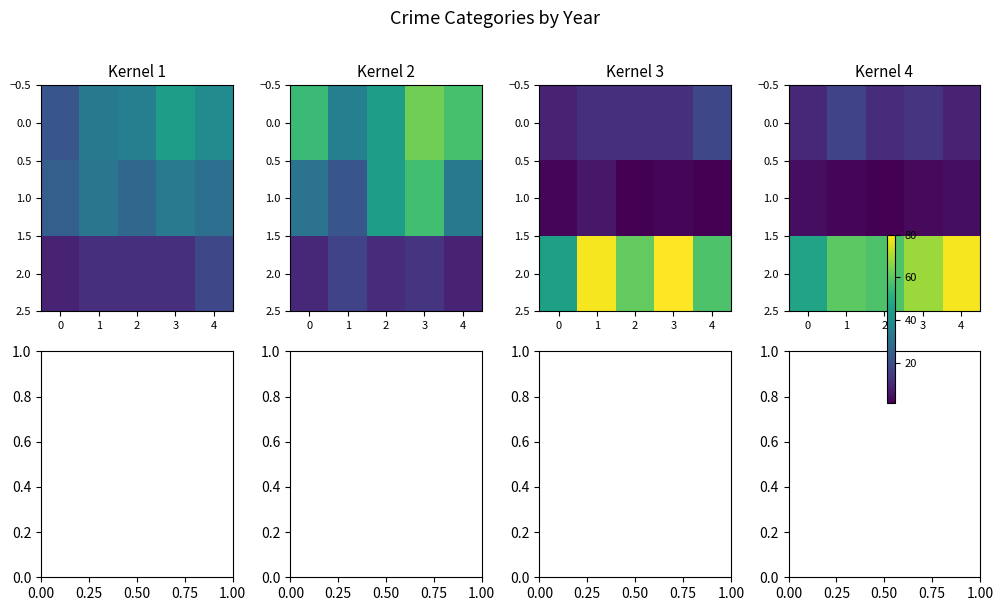

Which series has the widest spread of values?

2.0